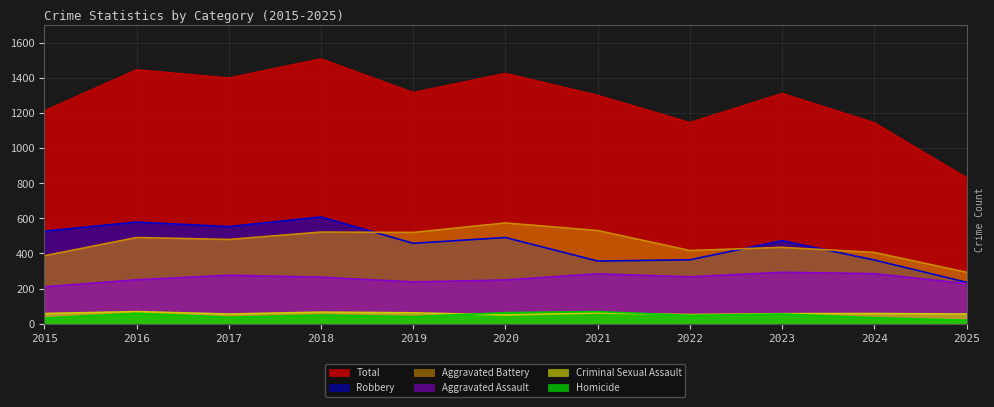

What are all the series names shown in the legend?

Total, Robbery, Aggravated Battery, Aggravated Assault, Criminal Sexual Assault, Homicide